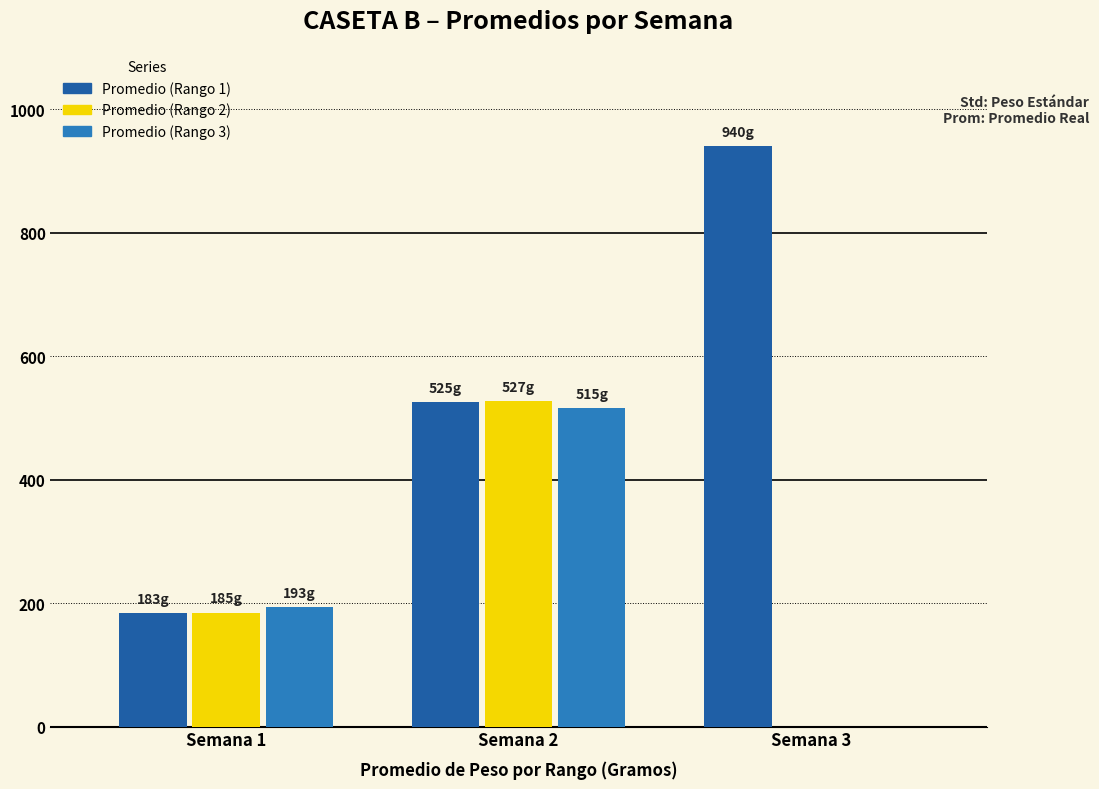

Does the chart contain stacked bars?

No